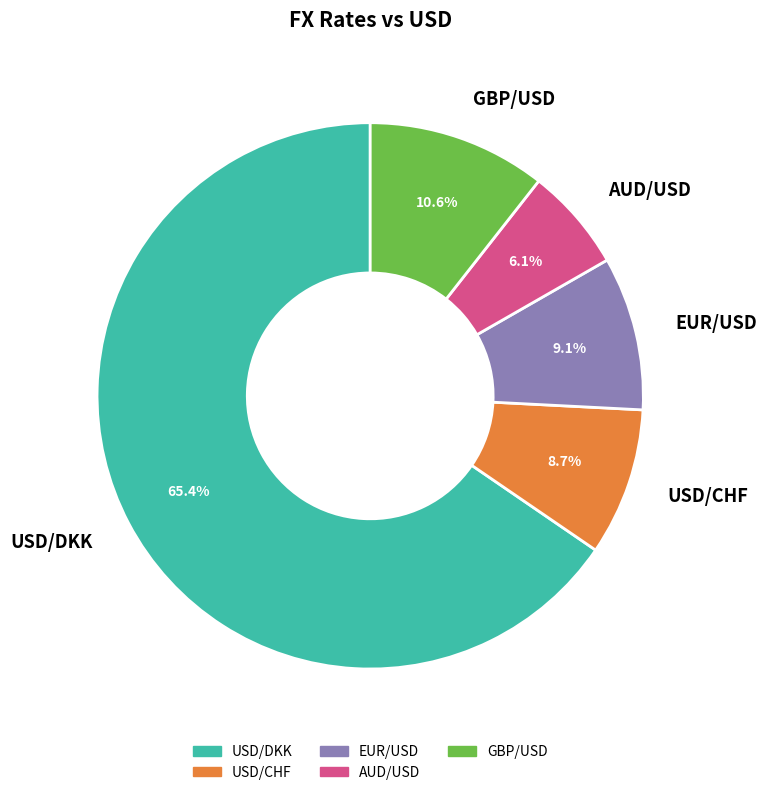

Combined, what portion of the pie is GBP/USD and EUR/USD?

19.7%